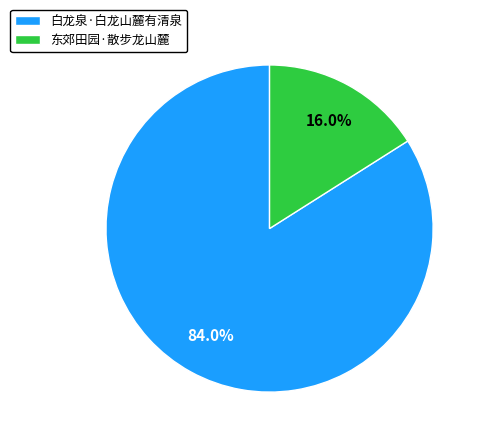

Does 东郊田园·散步龙山麓 account for over 50% of the chart?

No